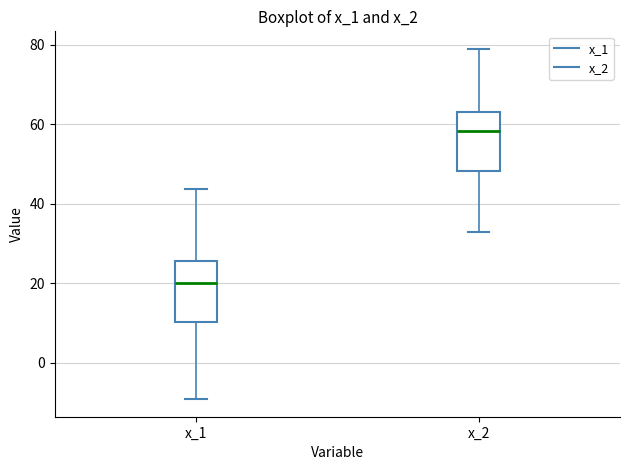

Reading left to right, transcribe this box plot: for each box, give where its median line is, the range the box spans, and where its two whiskers end, as read against the y-axis. The values are not printed on the chart, so give them approximately, as read against the axis.

x_1: median 20, box 10 to 26, whiskers -10 to 44
x_2: median 58, box 48 to 64, whiskers 32 to 78